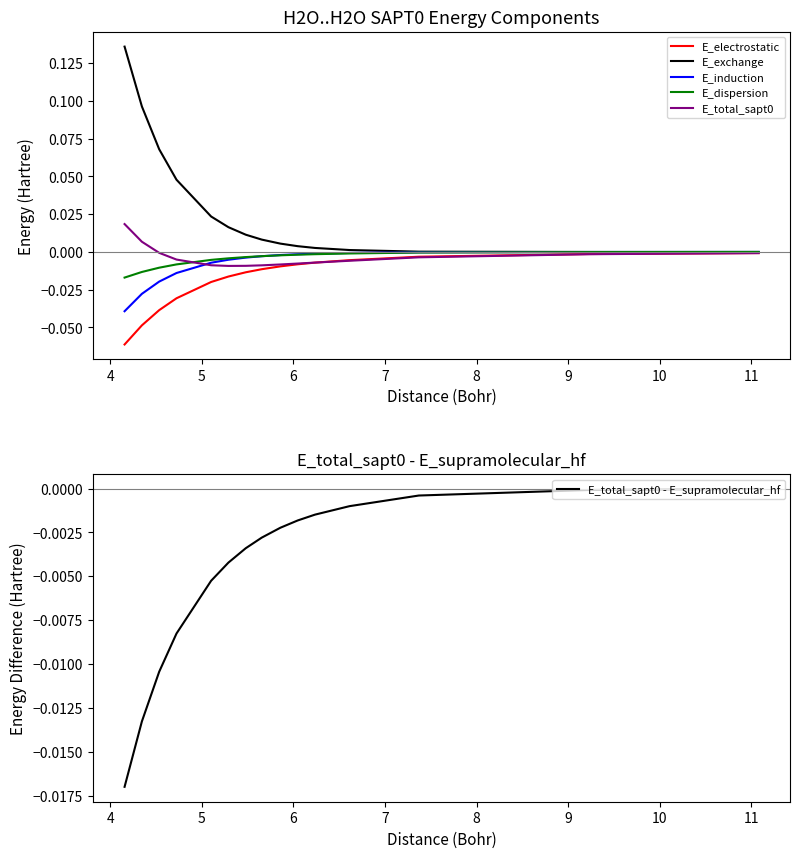

Which series has the largest total across all categories?

E_exchange